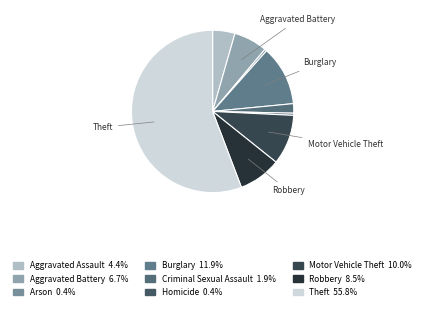

Is there any slice that represents more than half of the pie?

Yes